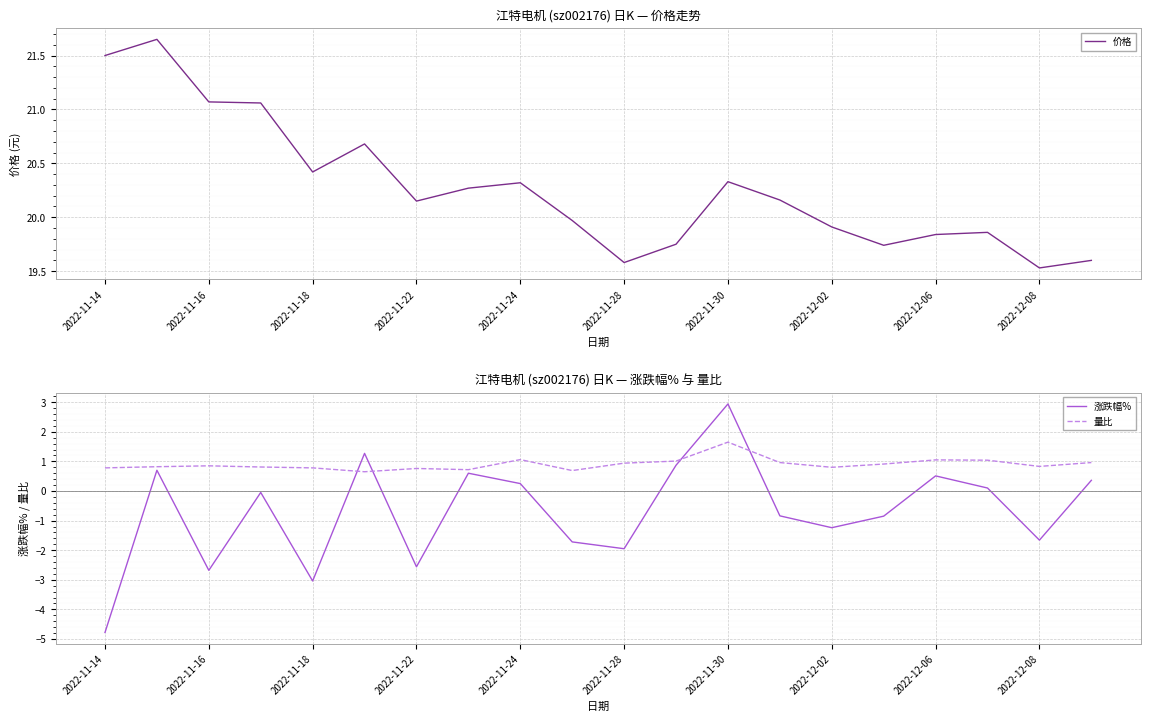

Reading left to right, list all the values displayed in this chart.

价格: 21.5	21.6	21.1	21.1	20.4	20.7	20.1	20.3	20.3	20.0	19.6	19.8	20.3	20.2	19.9	19.7	19.8	19.9	19.5	19.6
涨跌幅%: -4.8	0.7	-2.7	-0.1	-3.0	1.3	-2.6	0.6	0.2	-1.7	-1.9	0.9	2.9	-0.8	-1.2	-0.8	0.5	0.1	-1.7	0.4
量比: 0.8	0.8	0.8	0.8	0.8	0.7	0.8	0.7	1.1	0.7	0.9	1.0	1.6	1.0	0.8	0.9	1.1	1.0	0.8	1.0